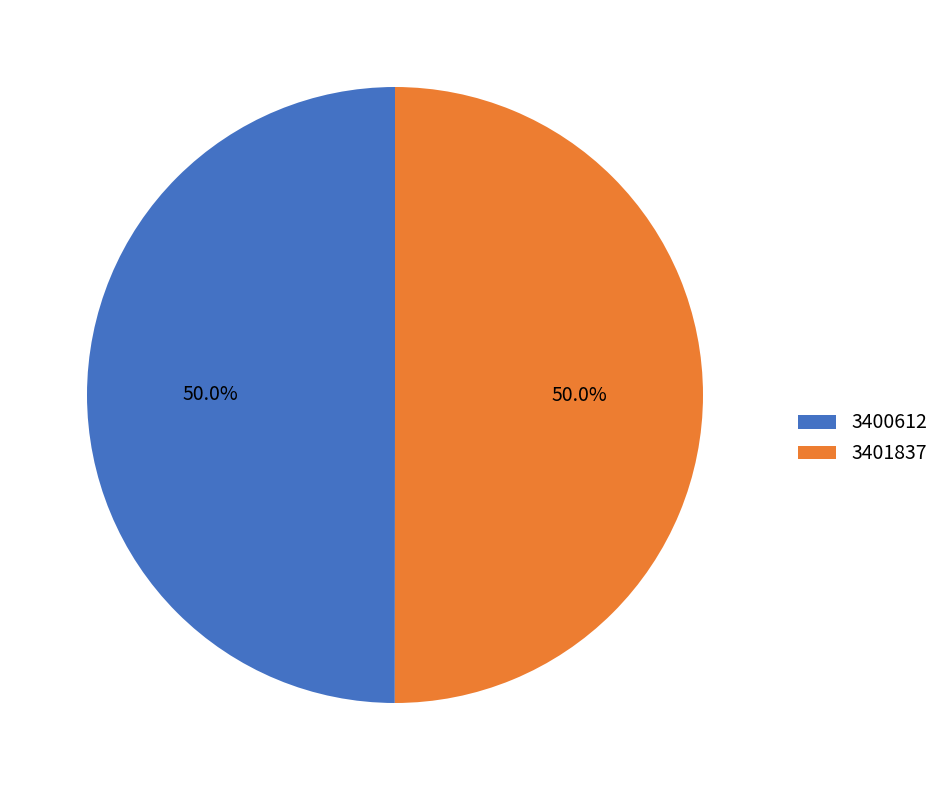

What is the ratio of the value at 3401837 to the value at 3400612?

1.0